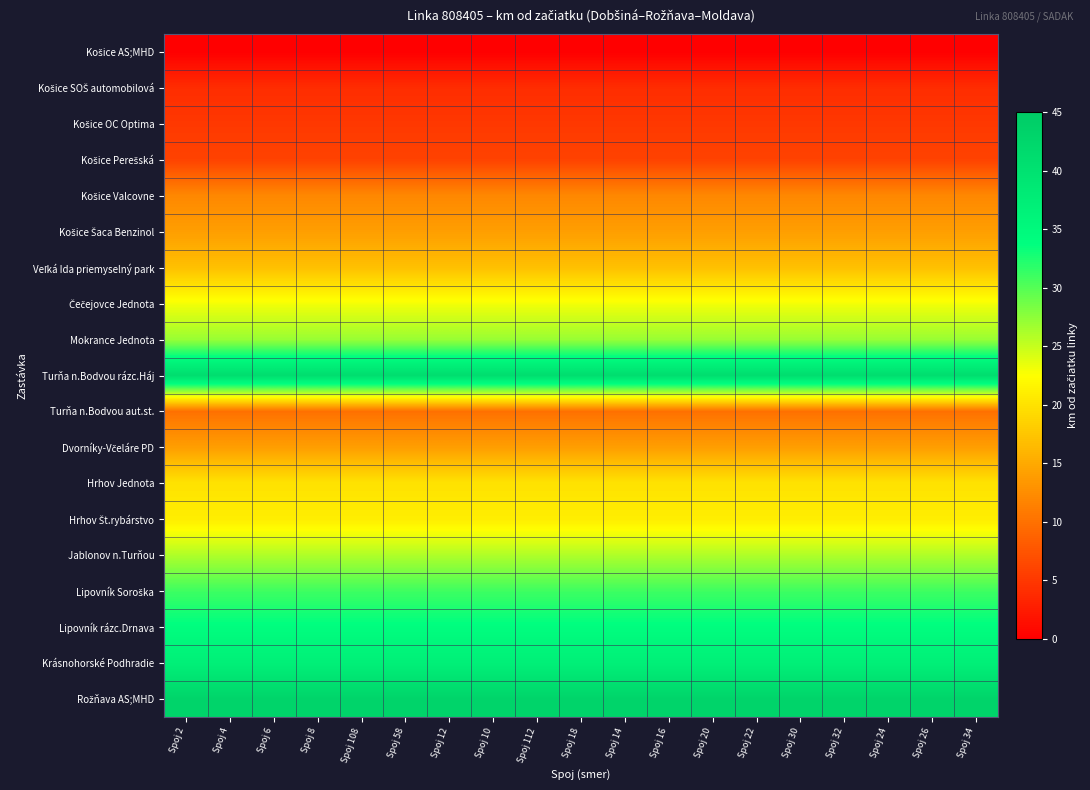

What is the greatest value displayed?

43